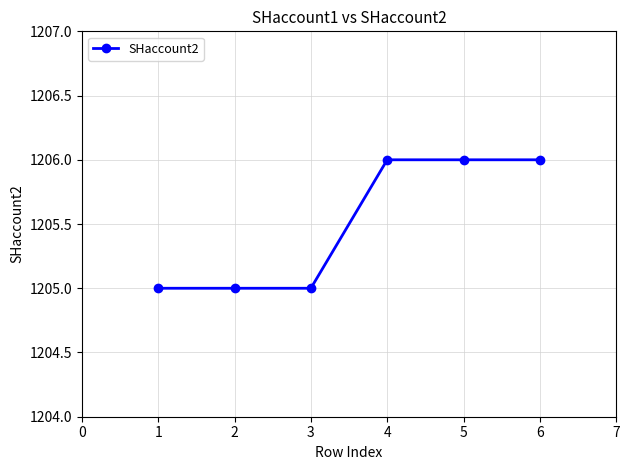

What is the maximum value shown in the chart?

1206